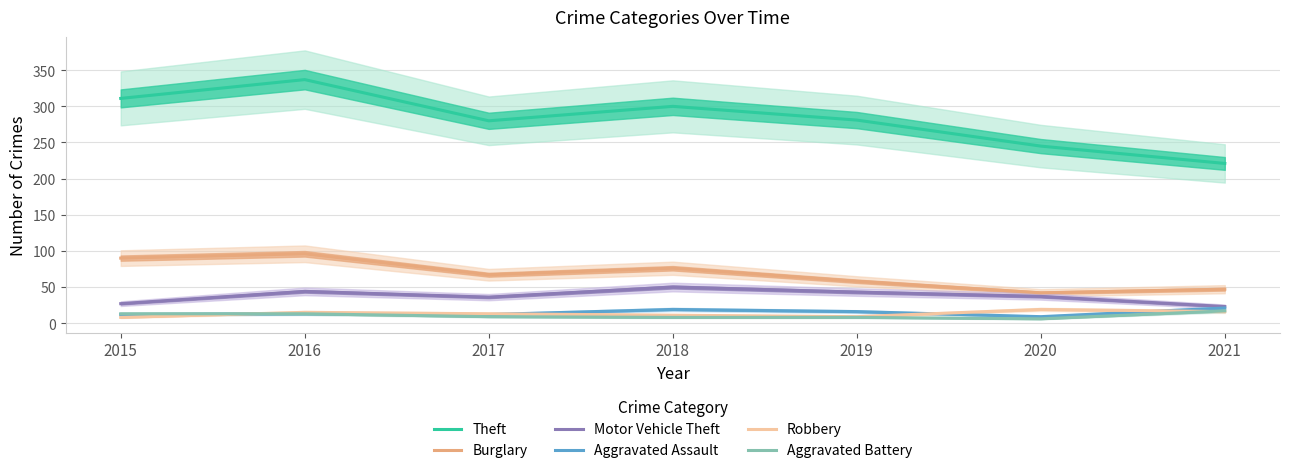

Count the number of categories in the chart.

7